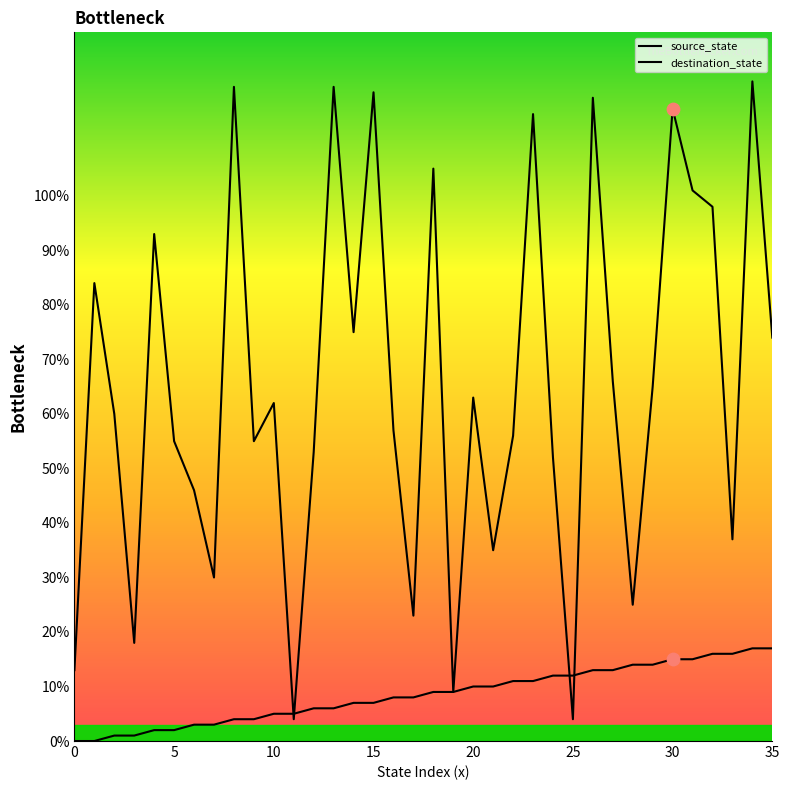

What are all the series names shown in the legend?

source_state, destination_state